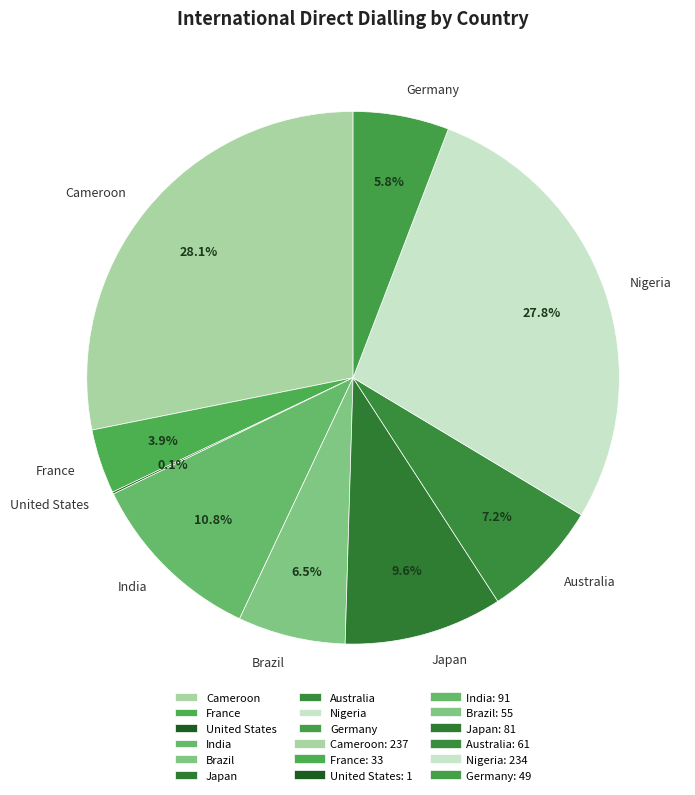

What percentage is the Japan slice, to the nearest percent?

10%